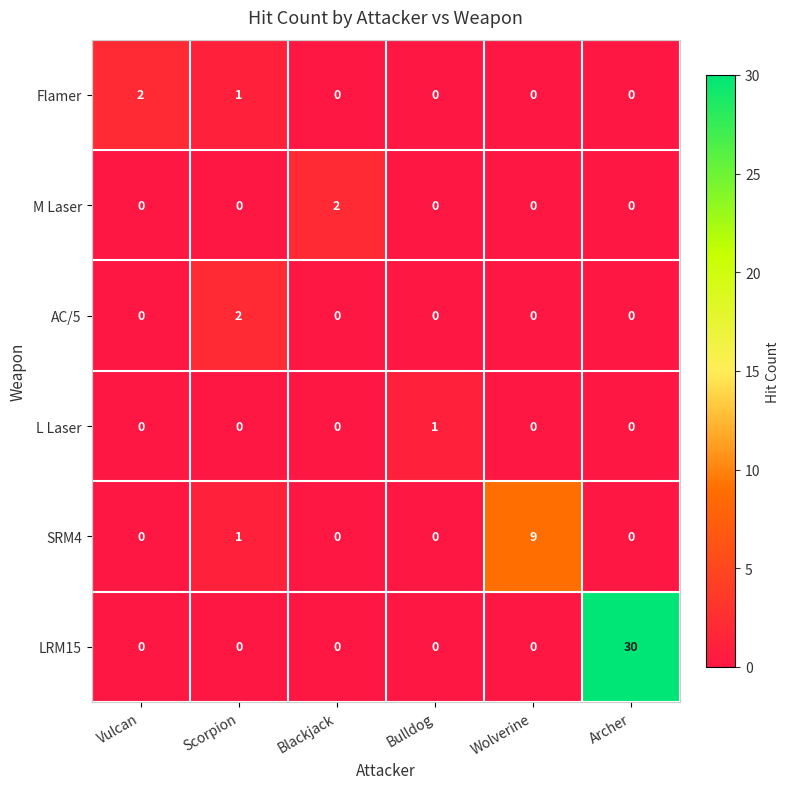

Between Blackjack and Bulldog, which series saw the biggest shift?

M Laser